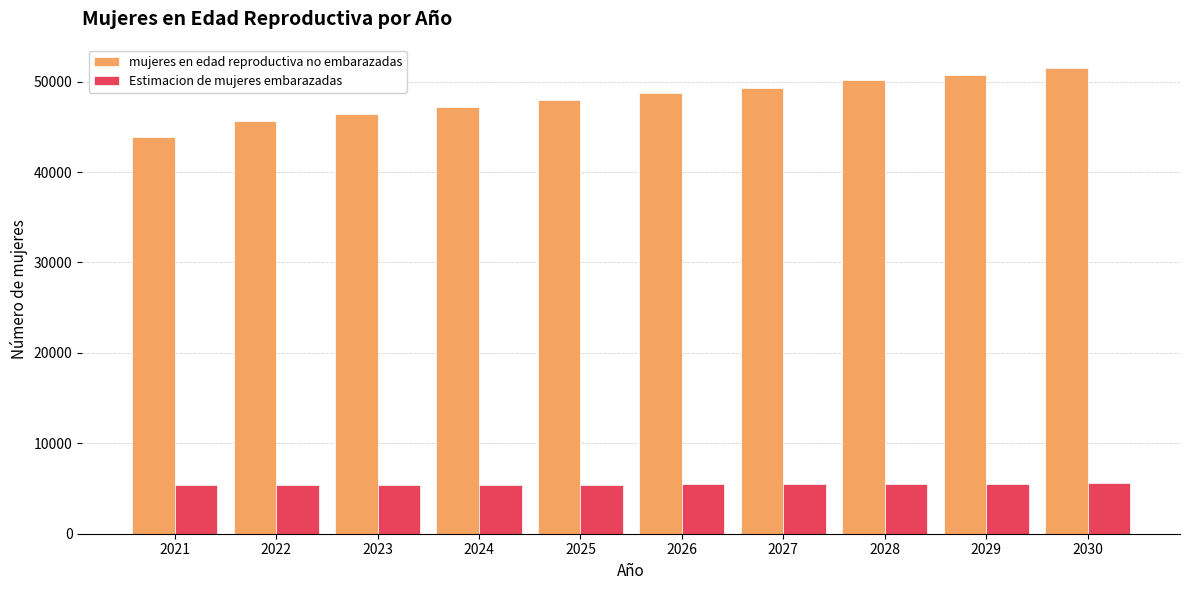

What is the lowest value of the Estimacion de mujeres embarazadas series?

5389.2